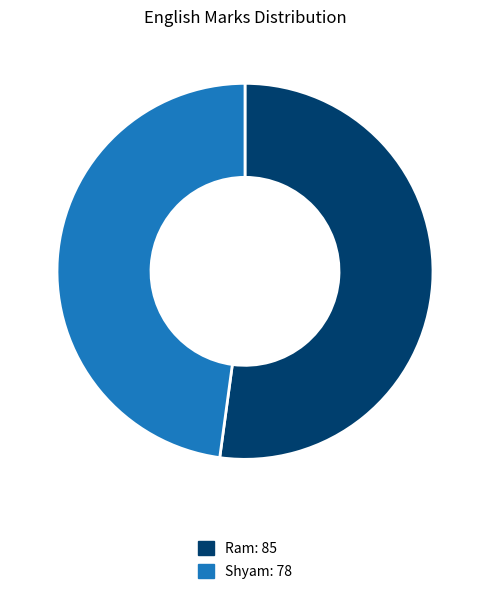

Which category has the smallest portion of the pie?

Shyam